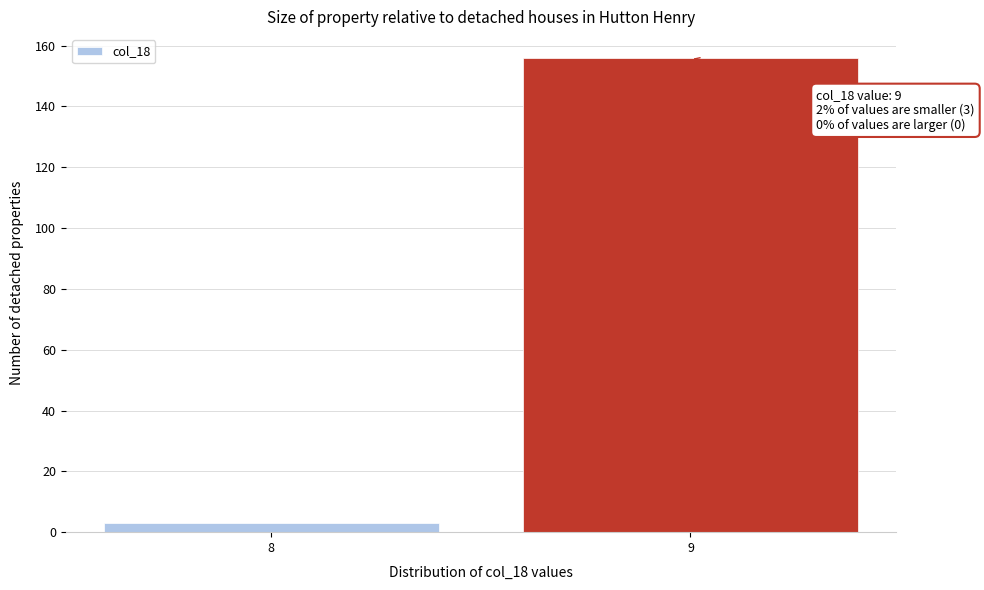

Reading left to right, what are all the values shown in this chart?

3	156